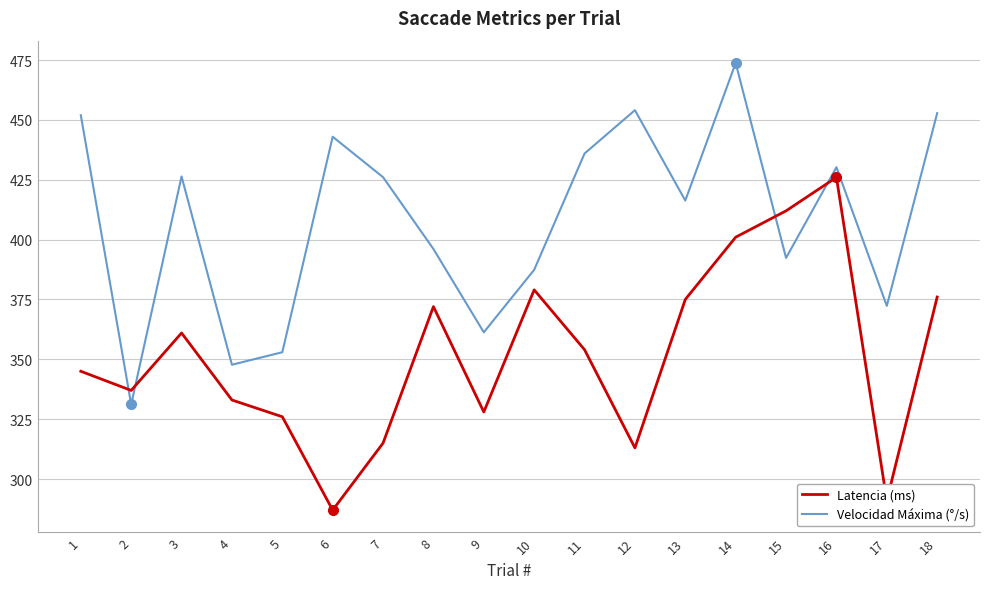

Where does the Latencia (ms) series first go above 354?

3